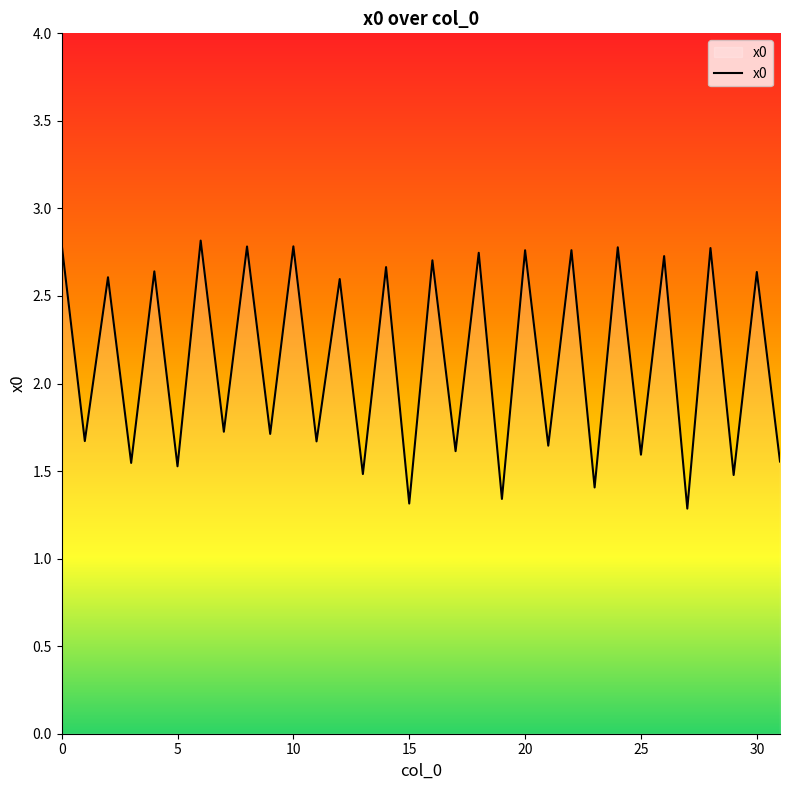

What is the greatest value displayed?

2.8